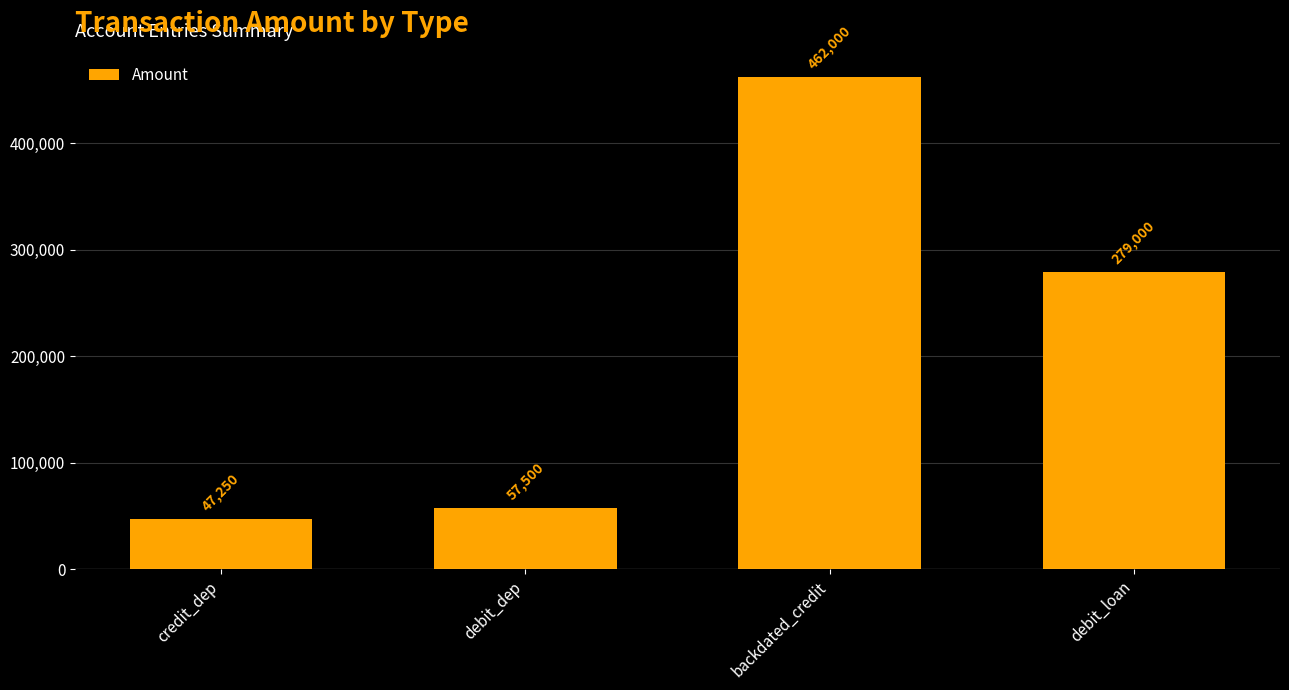

The value at backdated_credit is 756516. True or false?

False